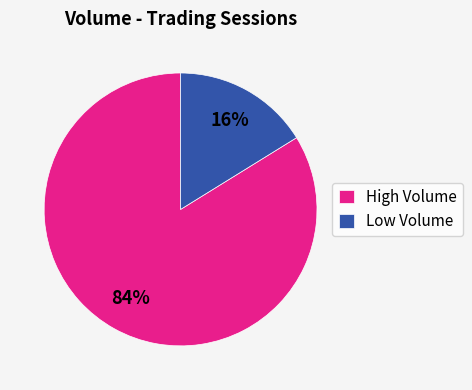

Between Low Volume and High Volume, which is larger?

High Volume